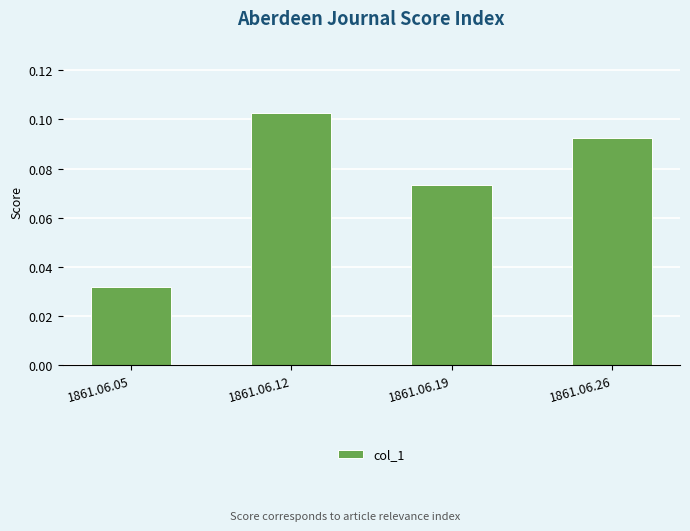

What is the sum of all values?

0.3